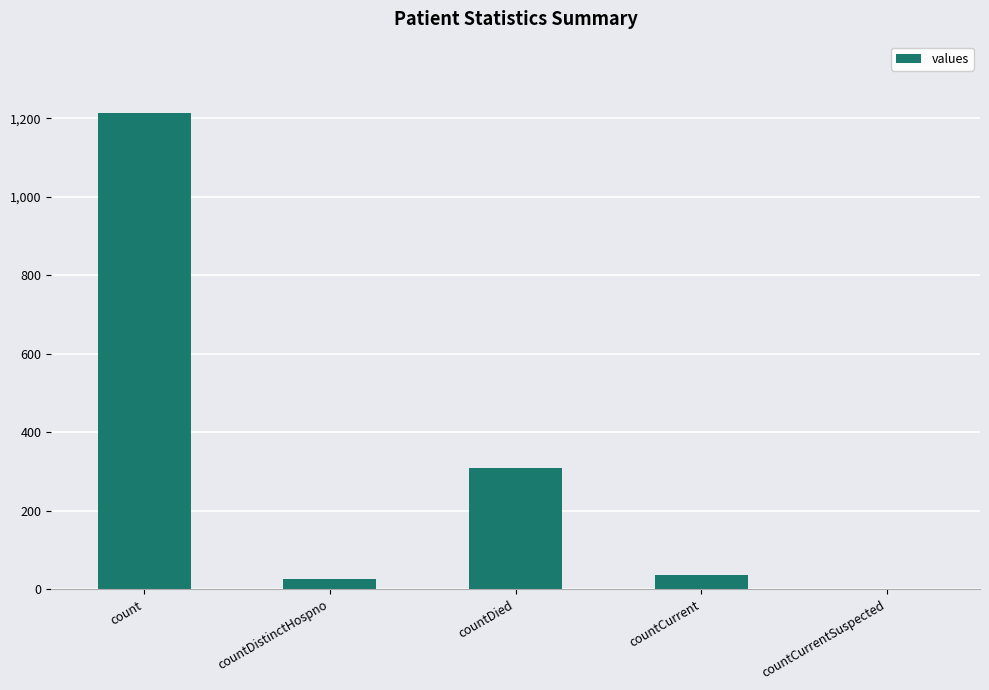

Which category has the highest value across all series?

count